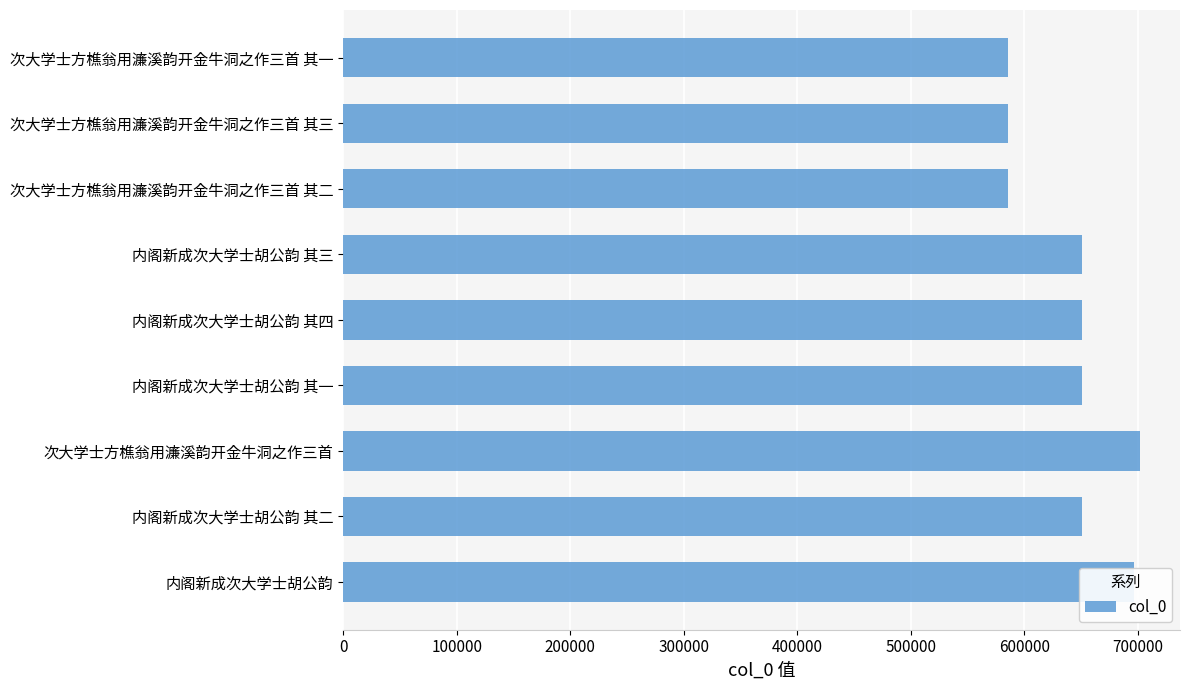

What is the sum of all values?

5758058